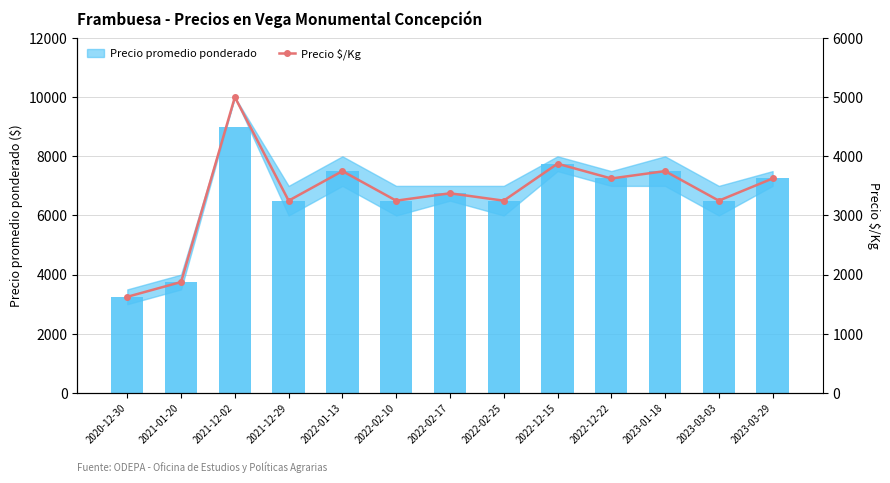

Is it true that Precio $/Kg equals 6279 at 2022-12-22?

False